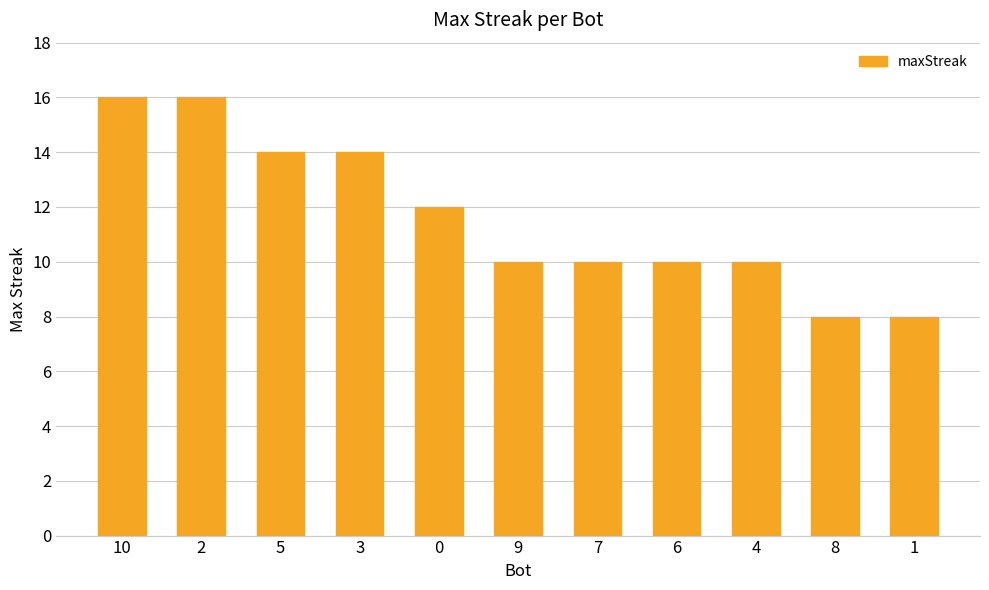

What is the sum of the values at 6 and 4?

20